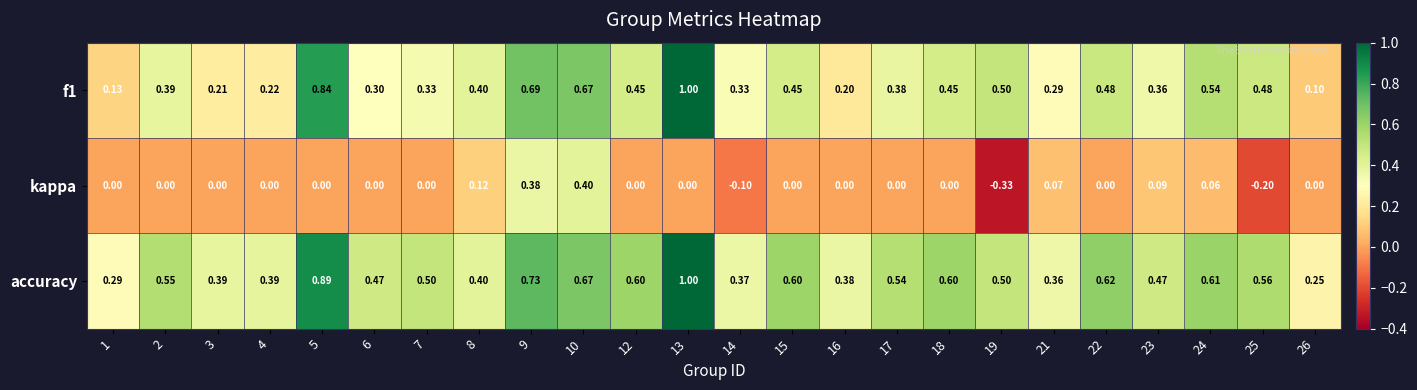

Which series has the largest total across all categories?

accuracy